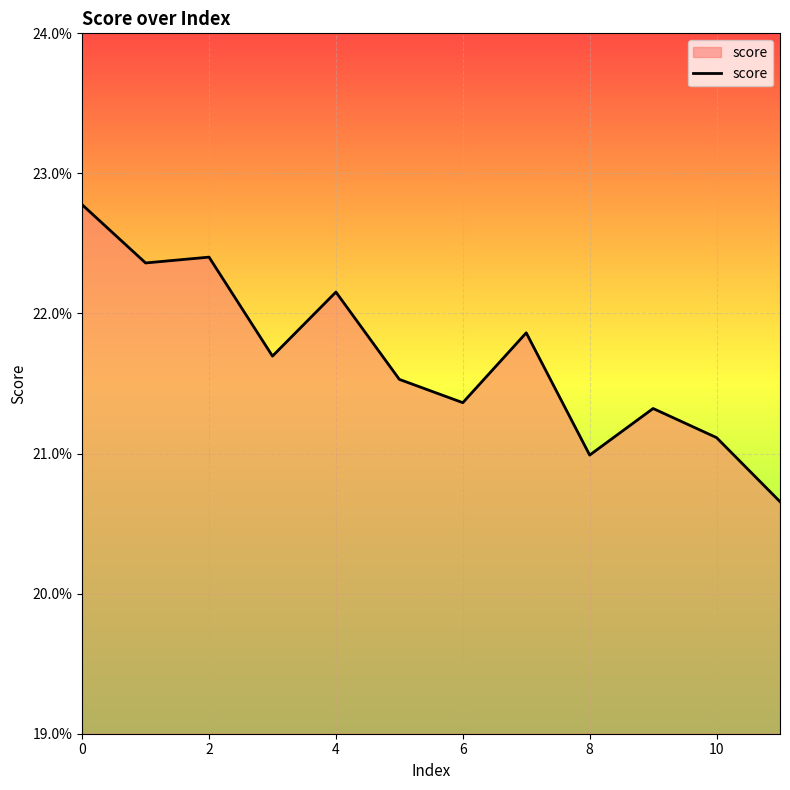

Does the chart have visible grid lines?

Yes